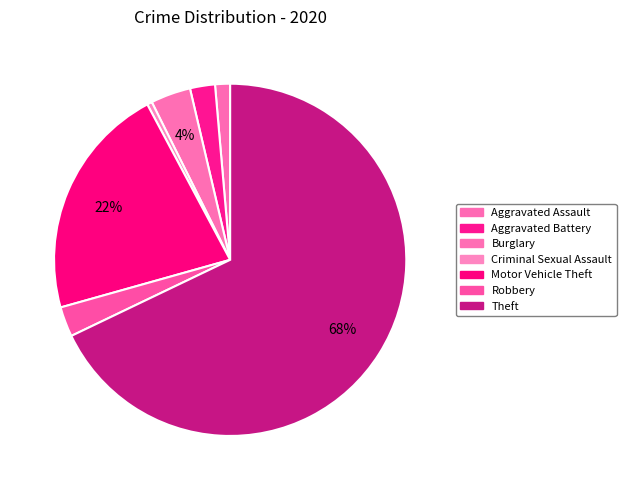

Count the number of slices in the pie.

7